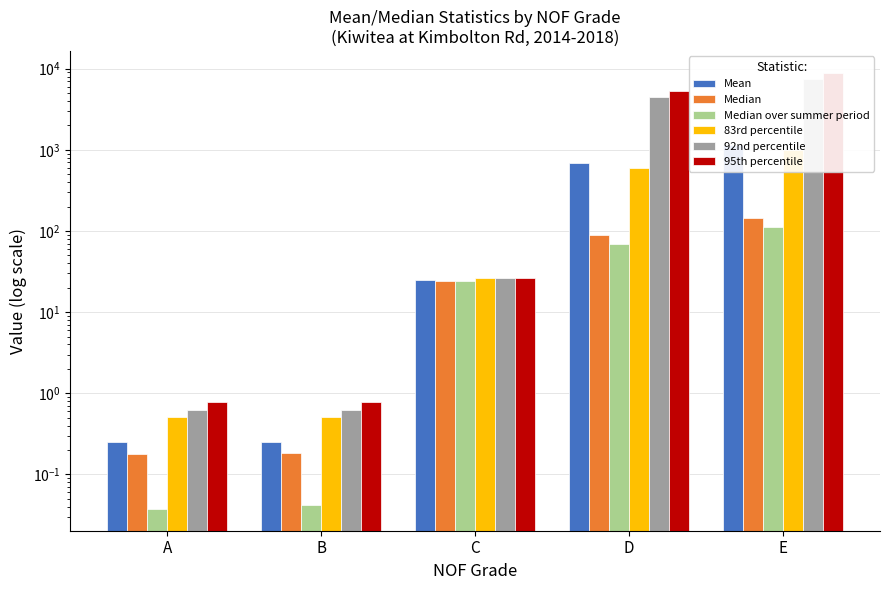

Reading right to left, extract all data points from this chart.

Mean: E=1148.2	D=690.2	C=24.8	B=0.3	A=0.2
Median: E=145.0	D=88.1	C=24.3	B=0.2	A=0.2
Median over summer period: E=112.0	D=68.4	C=24.2	B=0.0	A=0.0
83rd percentile: E=984.8	D=592.9	C=26.3	B=0.5	A=0.5
92nd percentile: E=7424.0	D=4456.5	C=26.5	B=0.6	A=0.6
95th percentile: E=8914.0	D=5350.6	C=26.5	B=0.8	A=0.8